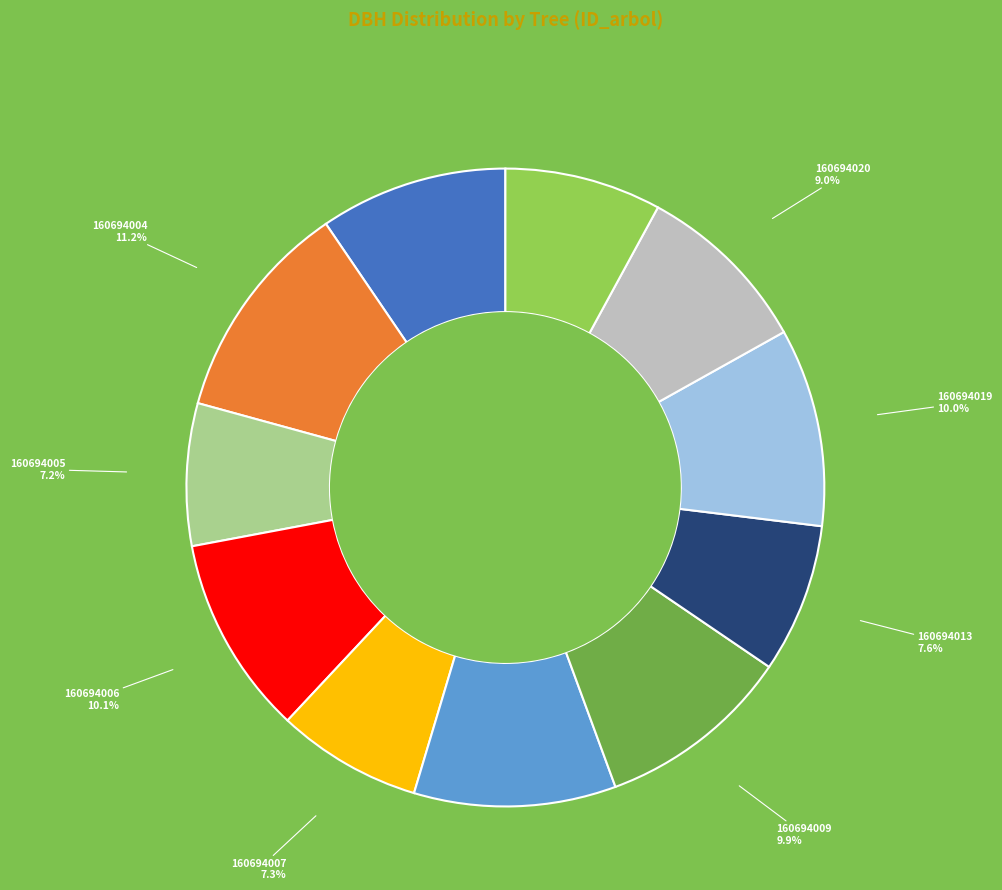

Is there any slice that represents more than half of the pie?

No